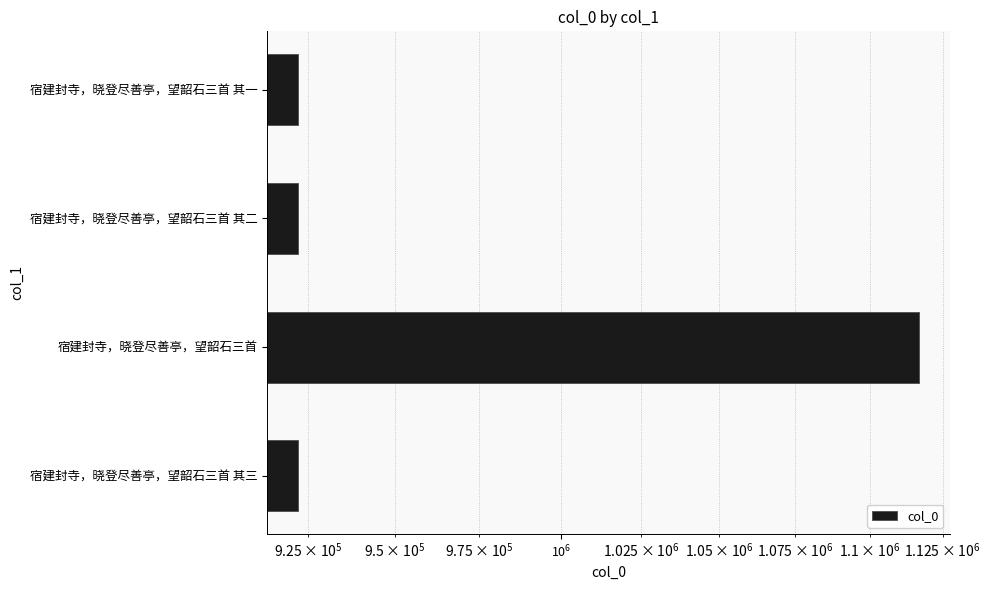

What is the value of the 1st bar from the left?

922090